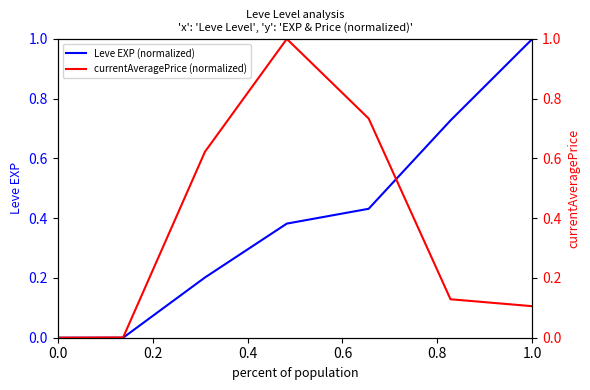

Rank the series by their maximum value, from lowest to highest.

Leve EXP (normalized), currentAveragePrice (normalized)